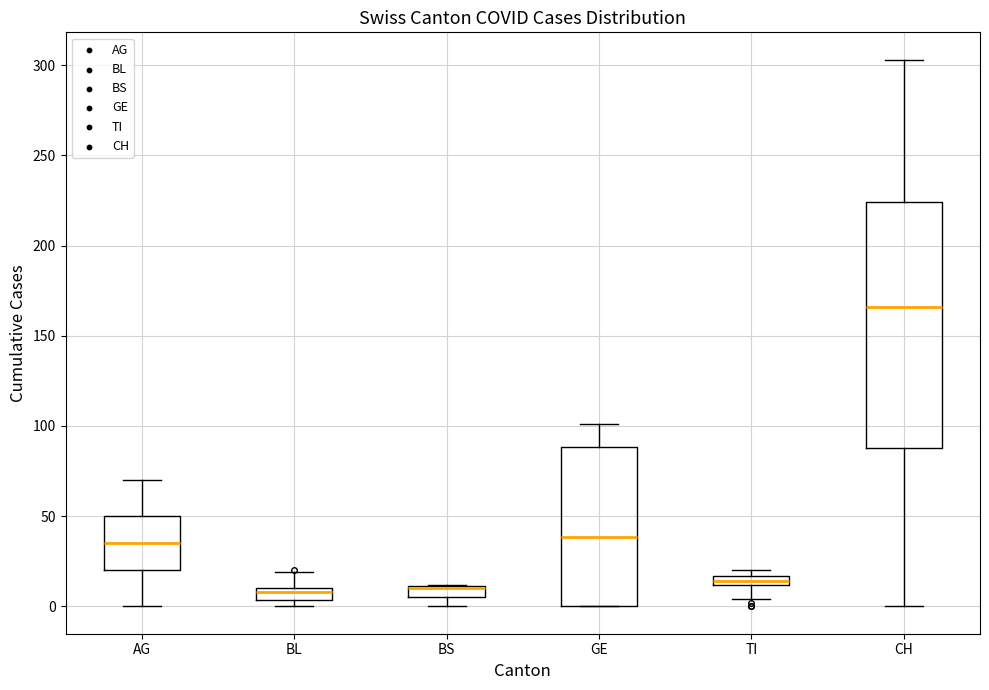

Which box is the tallest, from its lower edge to its upper edge?

CH